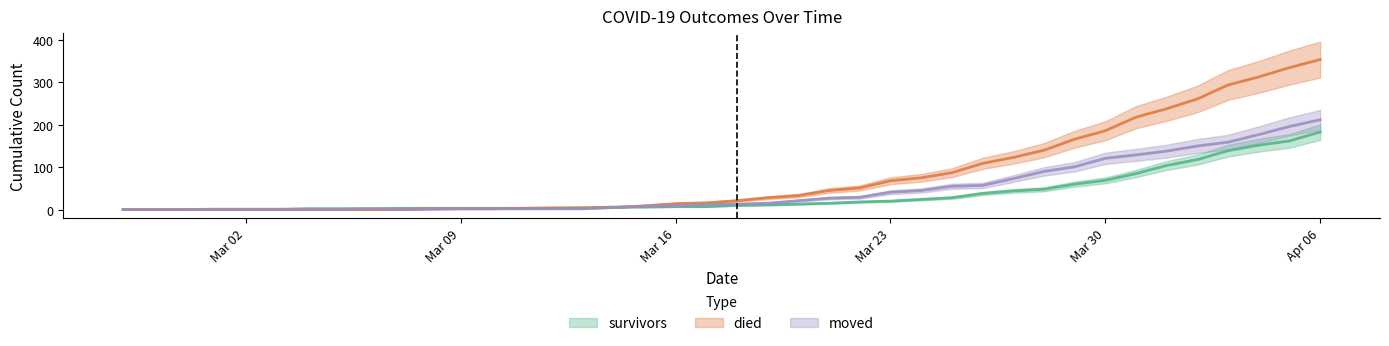

What is the average value of the moved series?

48